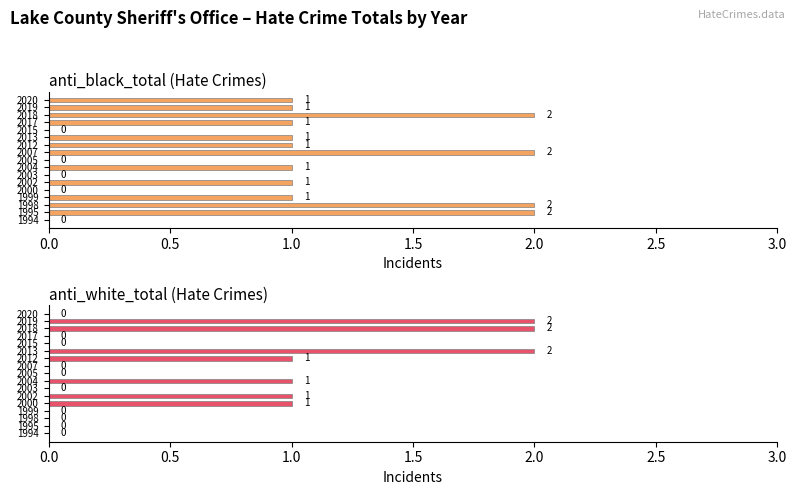

What is the label of the 10th bar from the right?

7